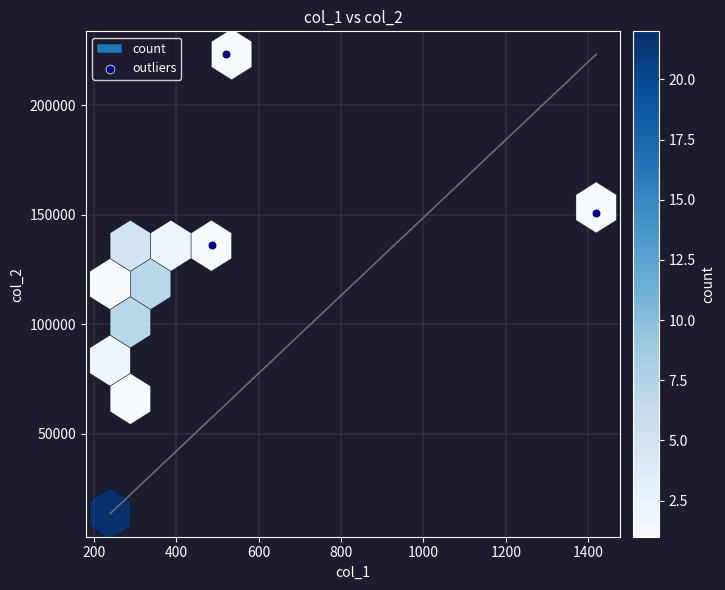

What Y value in the scatter plot is closest to 179874?

150996